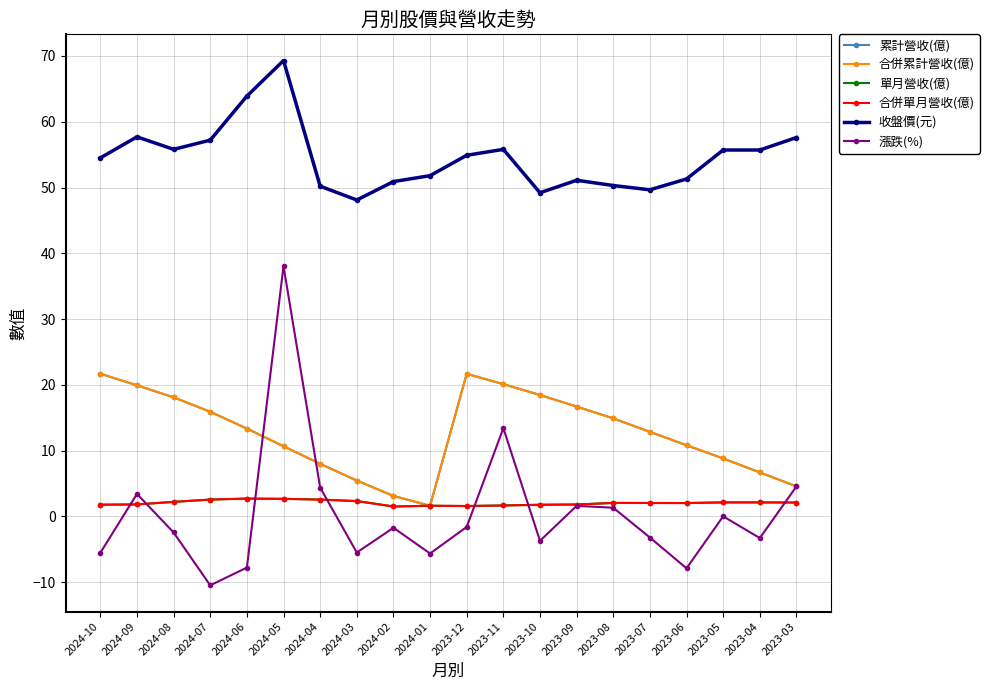

Does the chart have visible grid lines?

Yes